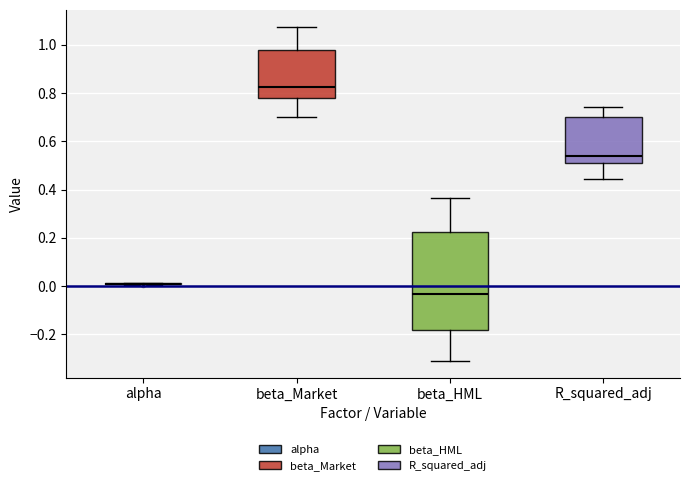

Comparing the boxes themselves (not the whiskers), which one is the tallest?

beta_HML